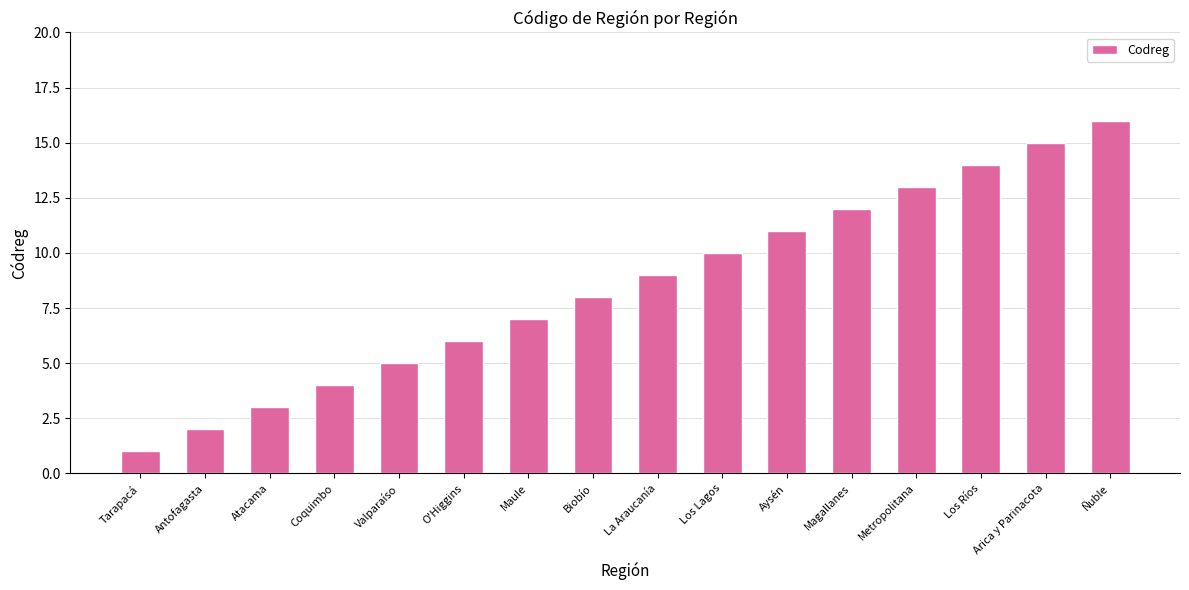

What is the approximate value at Metropolitana, to the nearest 10?

10